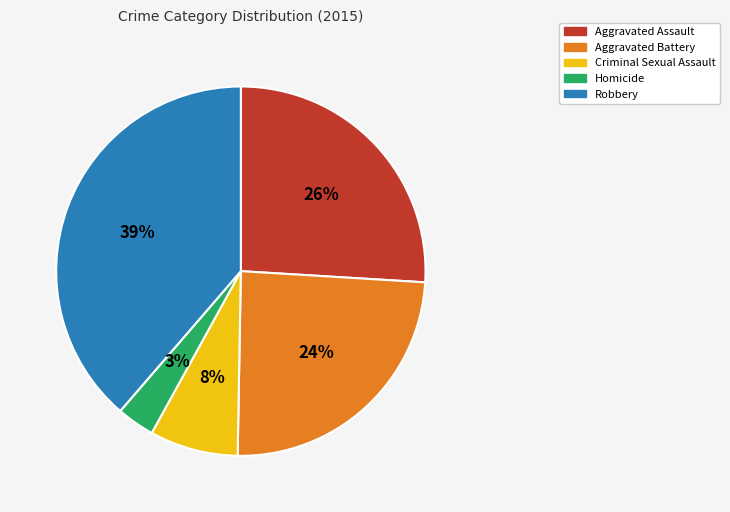

Is there a majority slice in this chart?

No